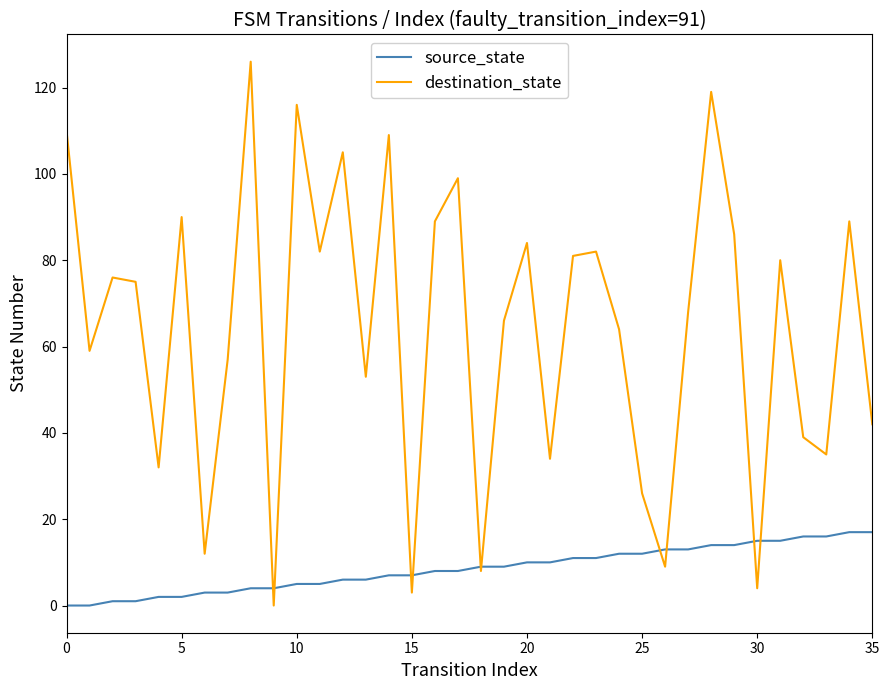

Which series has the largest total across all categories?

destination_state